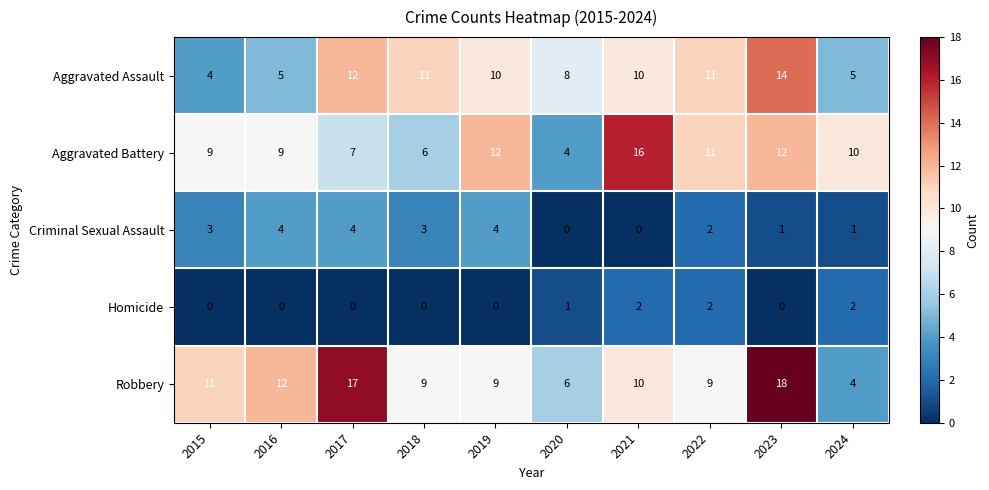

The Homicide series shows 0 at 2020. True or false?

False